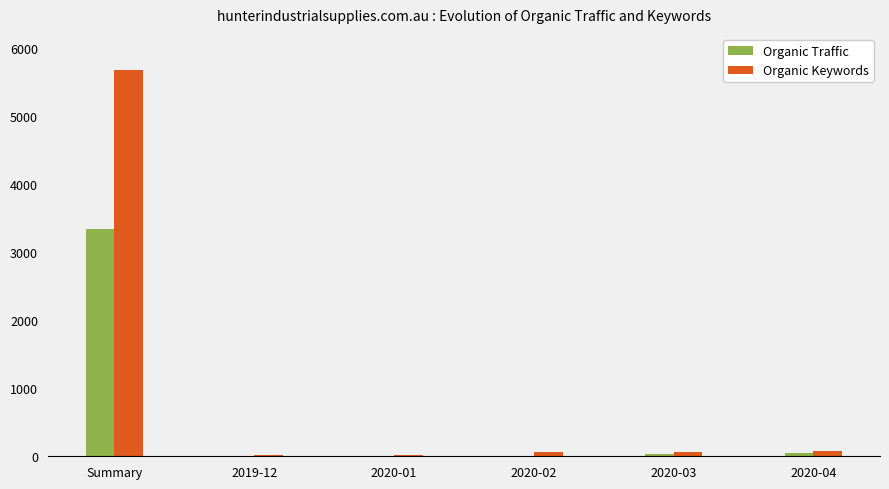

What is the sum of all Organic Traffic values?

3425